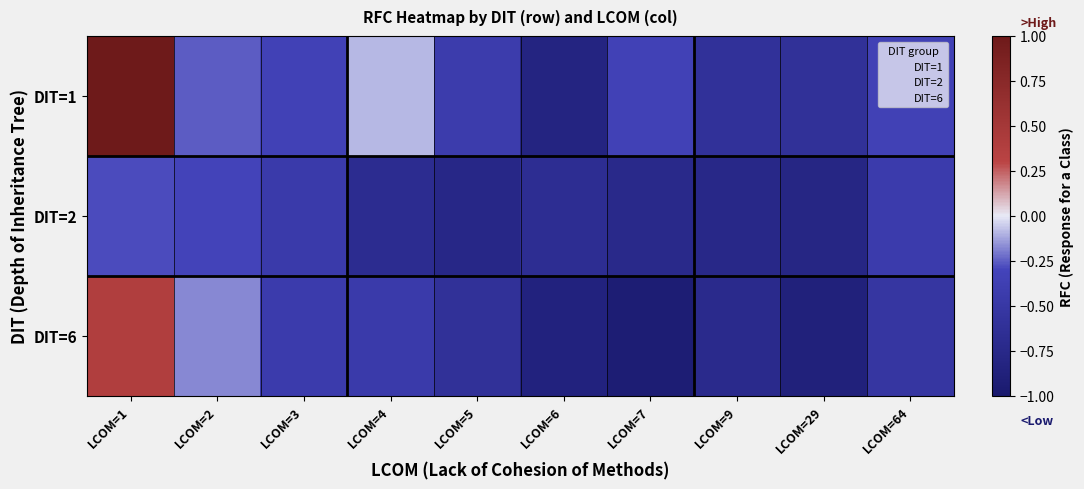

Reading left to right, list all the values displayed in this chart.

DIT=1: LCOM=1=1.0	LCOM=2=-0.3	LCOM=3=-0.3	LCOM=4=-0.1	LCOM=5=-0.4	LCOM=6=-0.8	LCOM=7=-0.3	LCOM=9=-0.6	LCOM=29=-0.6	LCOM=64=-0.3
DIT=2: LCOM=1=-0.3	LCOM=2=-0.3	LCOM=3=-0.4	LCOM=4=-0.7	LCOM=5=-0.8	LCOM=6=-0.7	LCOM=7=-0.7	LCOM=9=-0.8	LCOM=29=-0.8	LCOM=64=-0.4
DIT=6: LCOM=1=0.4	LCOM=2=-0.2	LCOM=3=-0.4	LCOM=4=-0.4	LCOM=5=-0.6	LCOM=6=-0.8	LCOM=7=-0.9	LCOM=9=-0.7	LCOM=29=-0.9	LCOM=64=-0.5